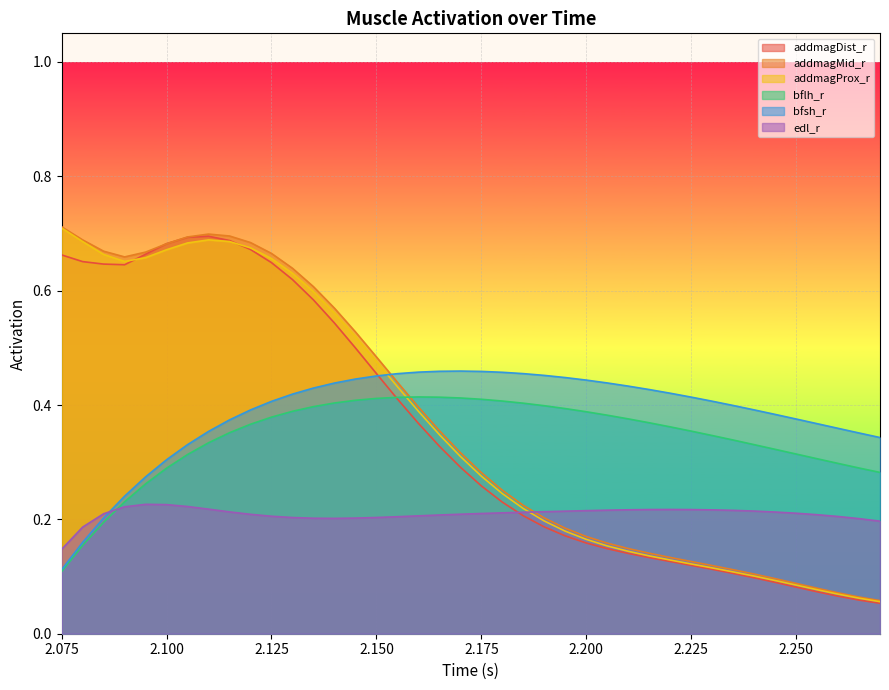

The value of addmagMid_r at 2.095 is 1.1. True or false?

False